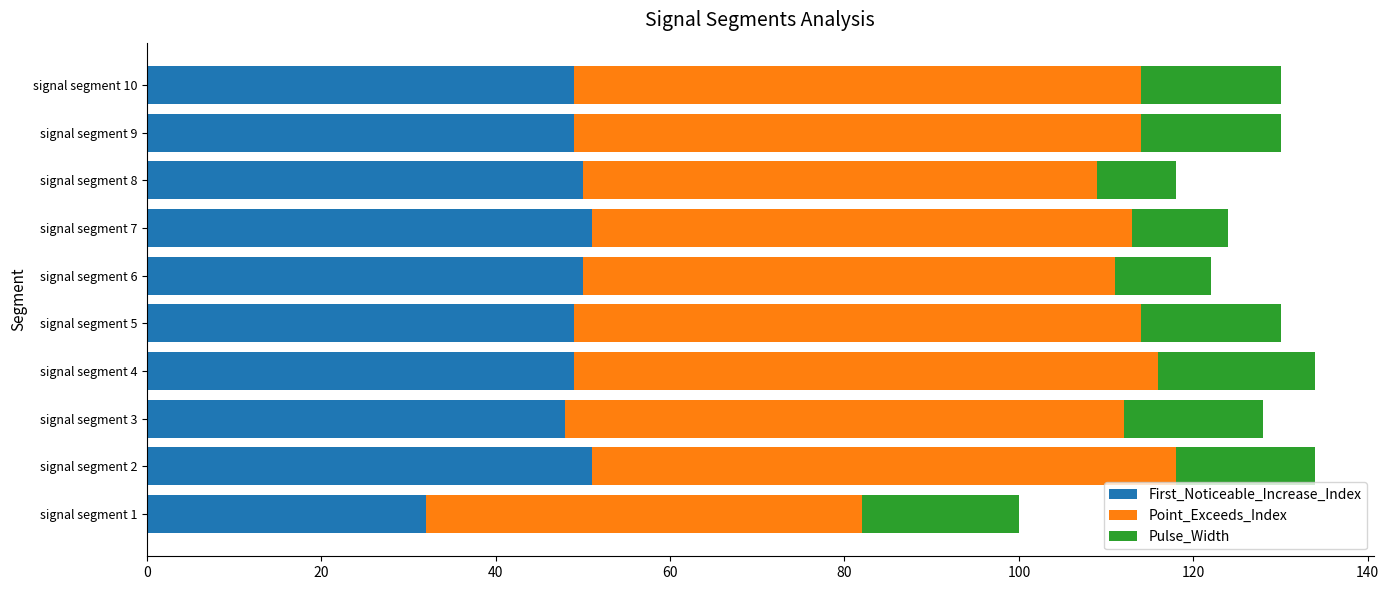

What is the difference between the second highest and minimum values in the First_Noticeable_Increase_Index series?

19